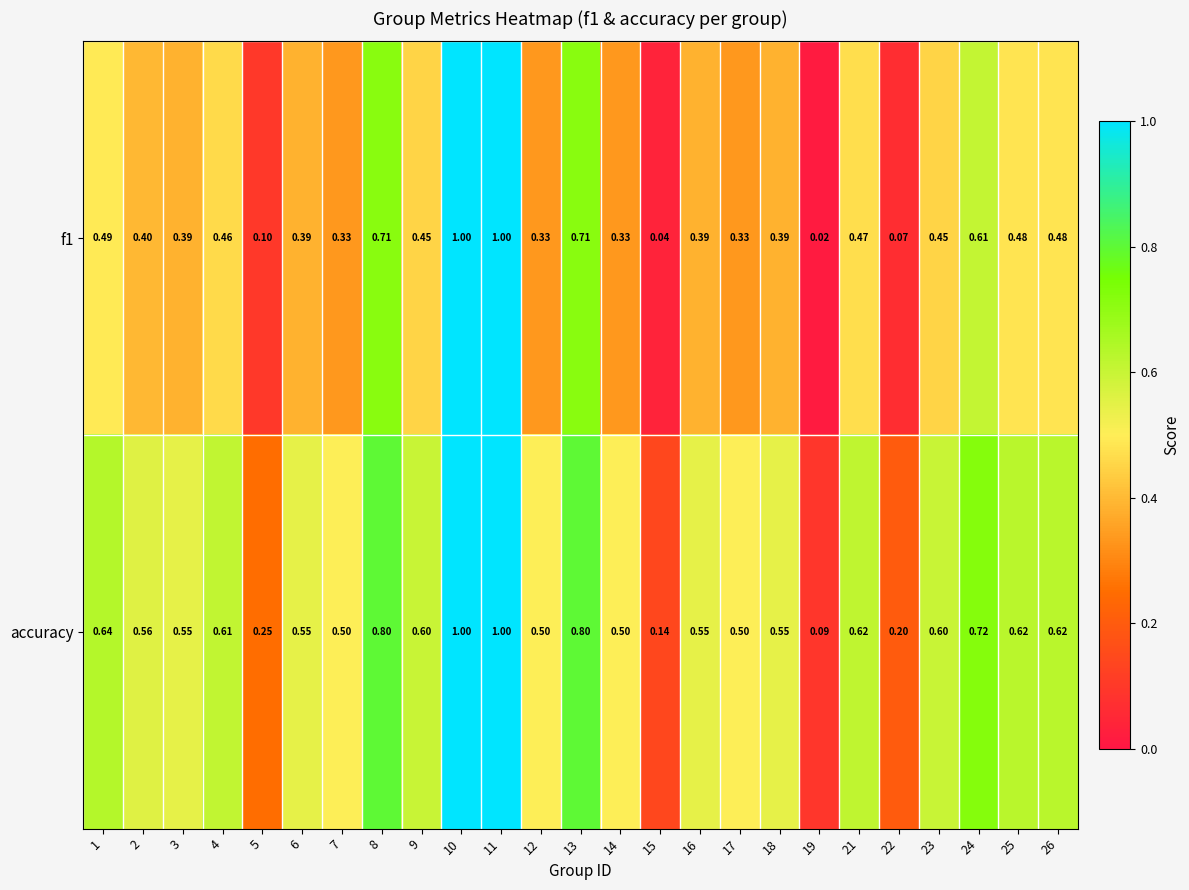

Which series has the largest total across all categories?

accuracy